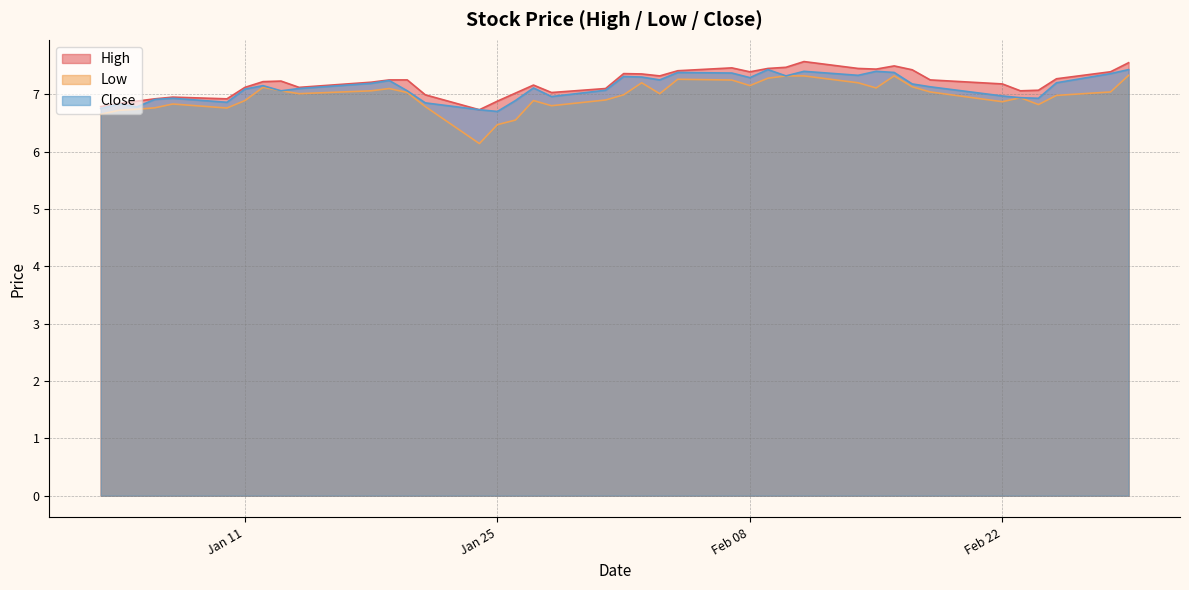

Read the Close value at 2022-03-01.

7.4